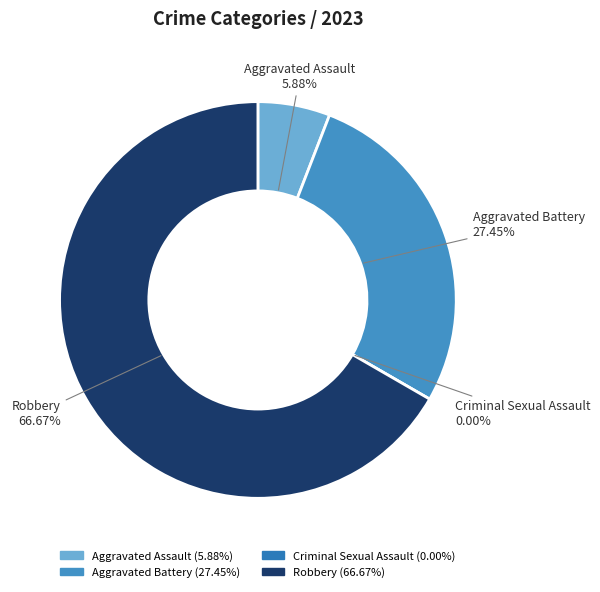

How many slices are in this pie chart?

4